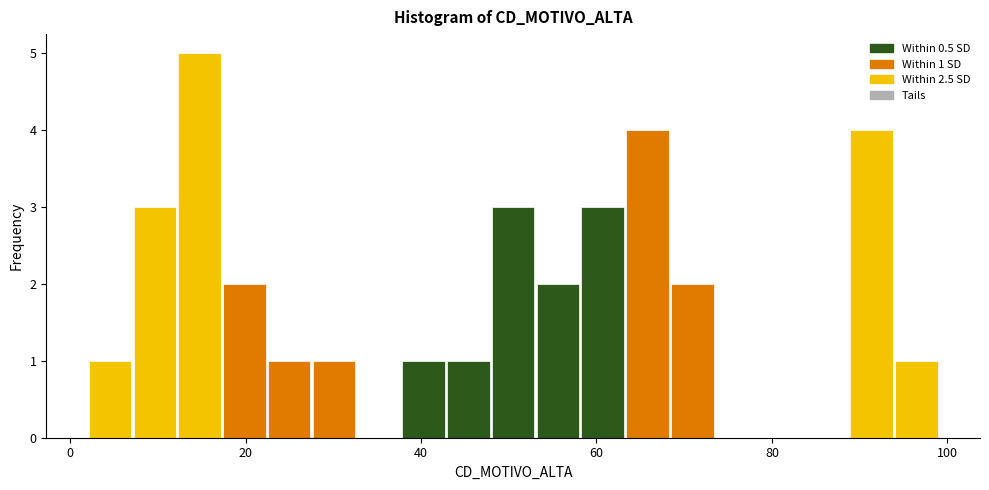

Around what value on the x-axis is the tallest bar? Give the approximate position of its centre, as read against the axis.

14